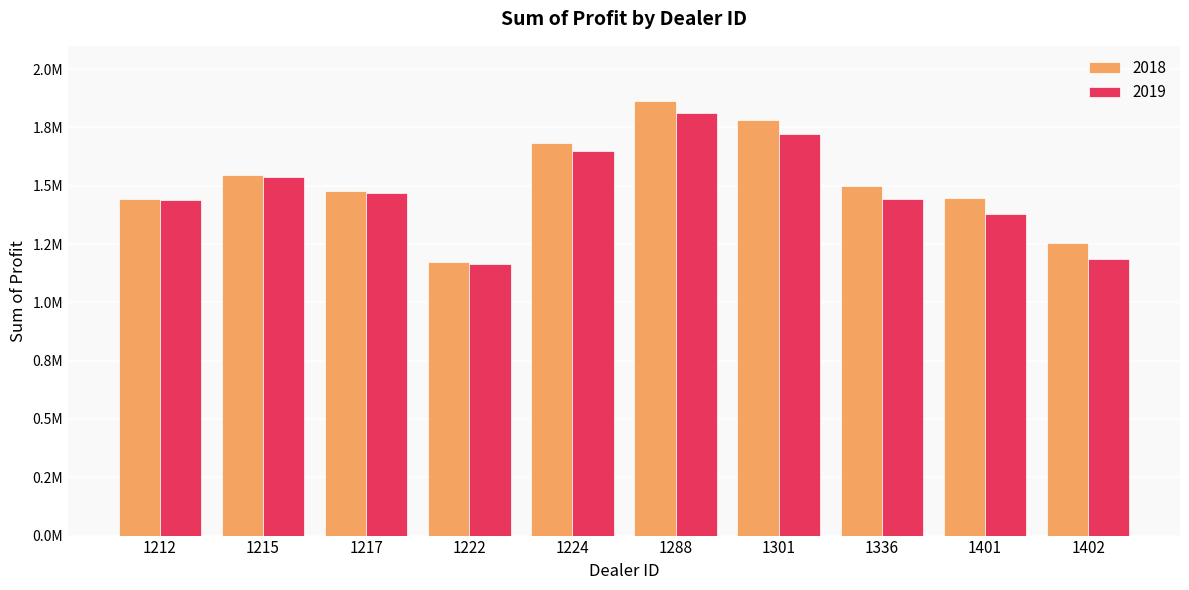

What are all the series names shown in the legend?

2018, 2019